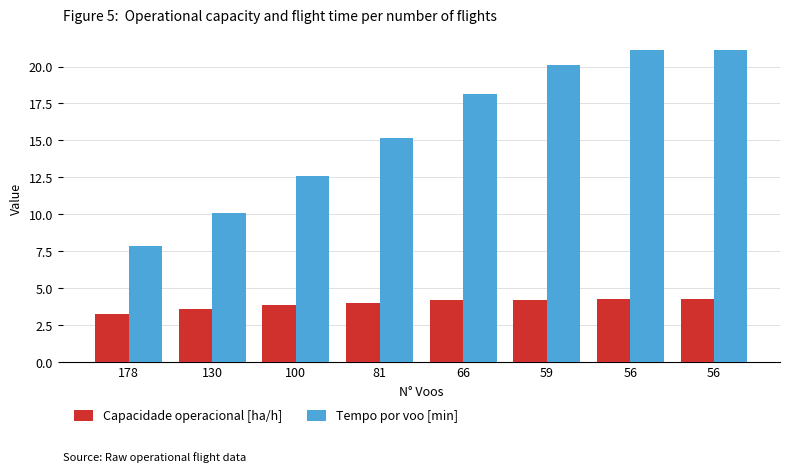

How many bars are there in total?

16